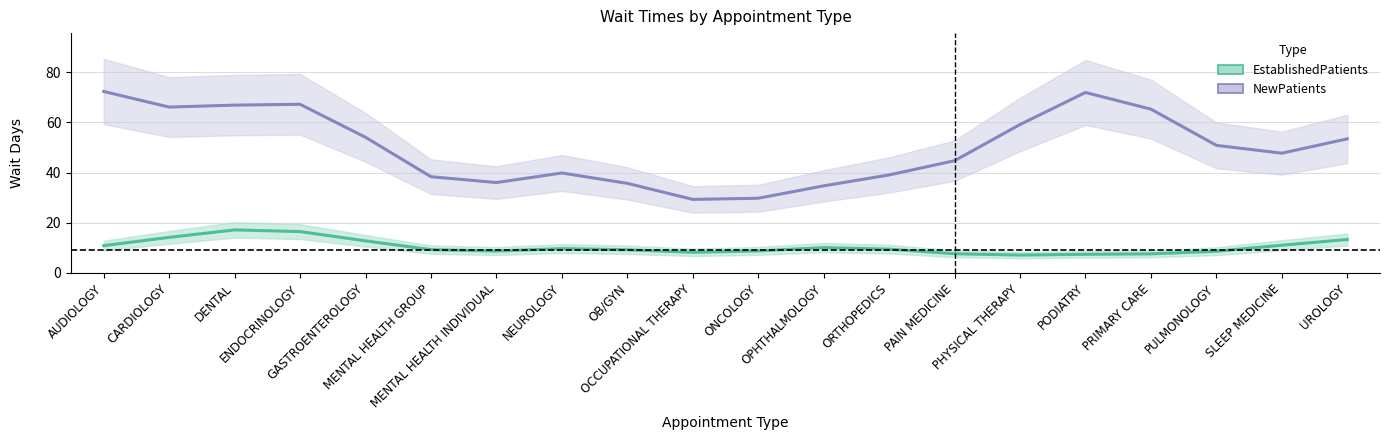

What is the highest value of the EstablishedPatients series?

17.2